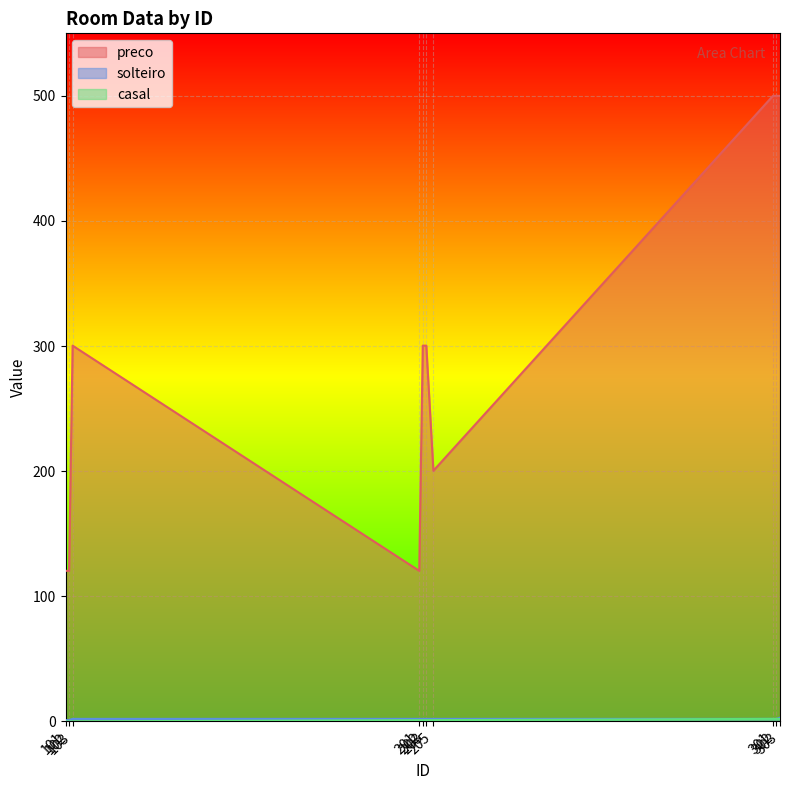

What value does the preco series have at 302?

500.0